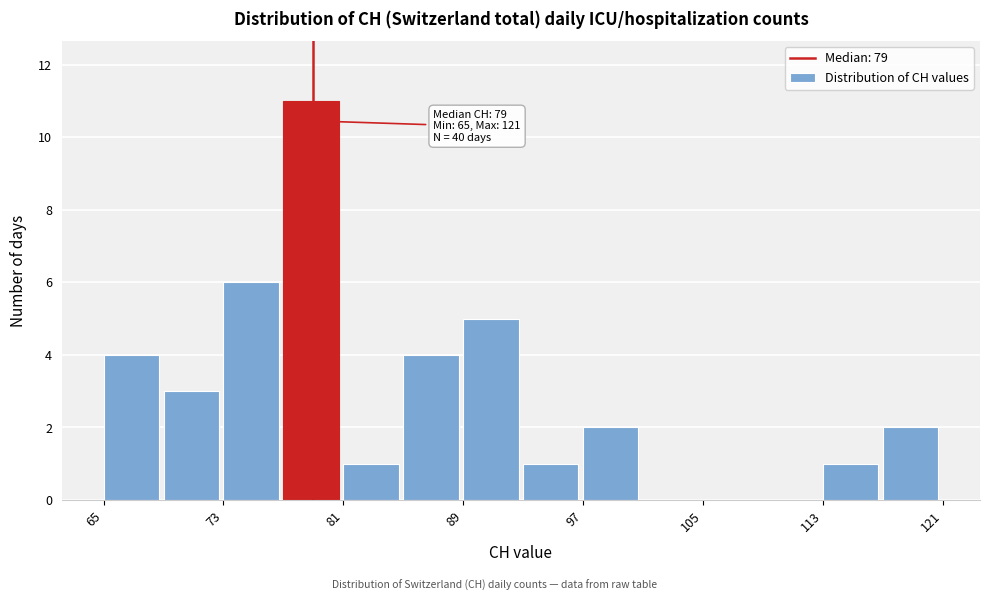

Over which range of the x-axis is the bar tallest?

77 to 81